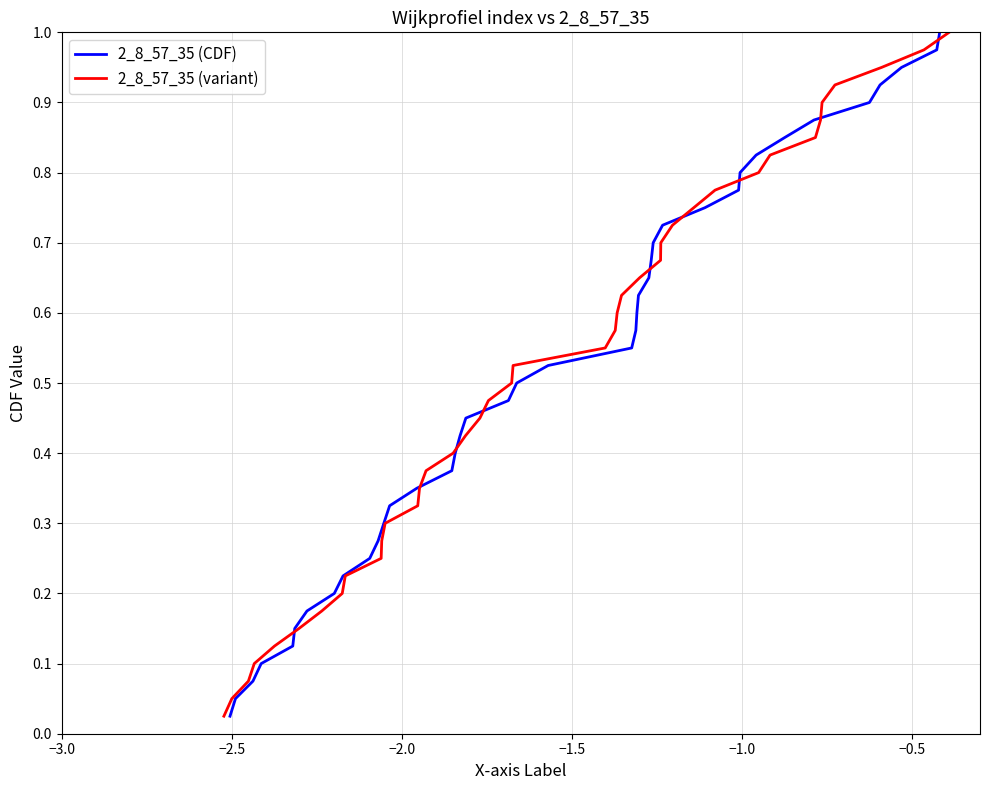

True or false: 2_8_57_35 (CDF) has more than 1 interior local peaks.

False